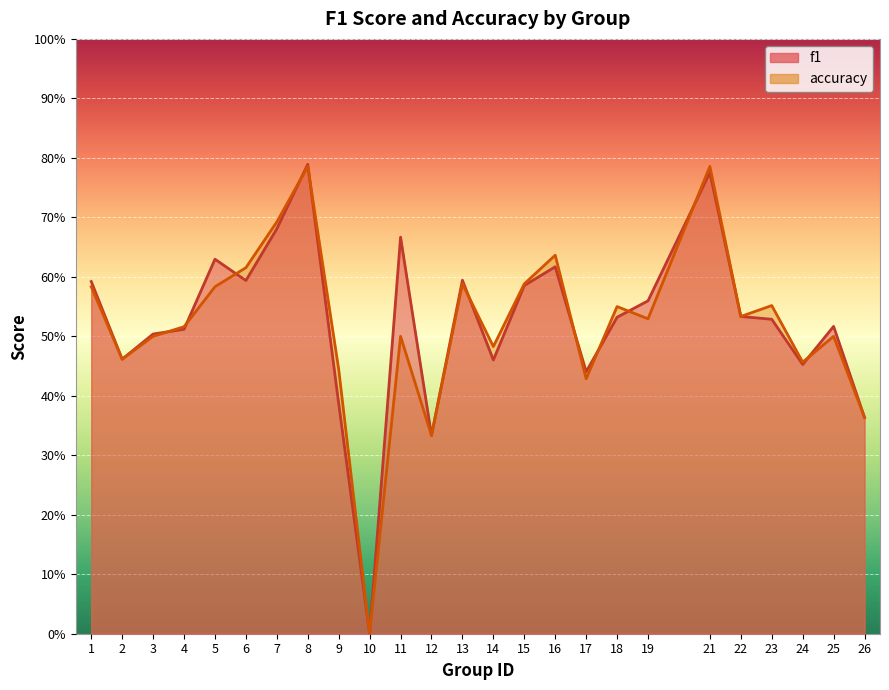

Where is f1 nearest to the value 0?

10